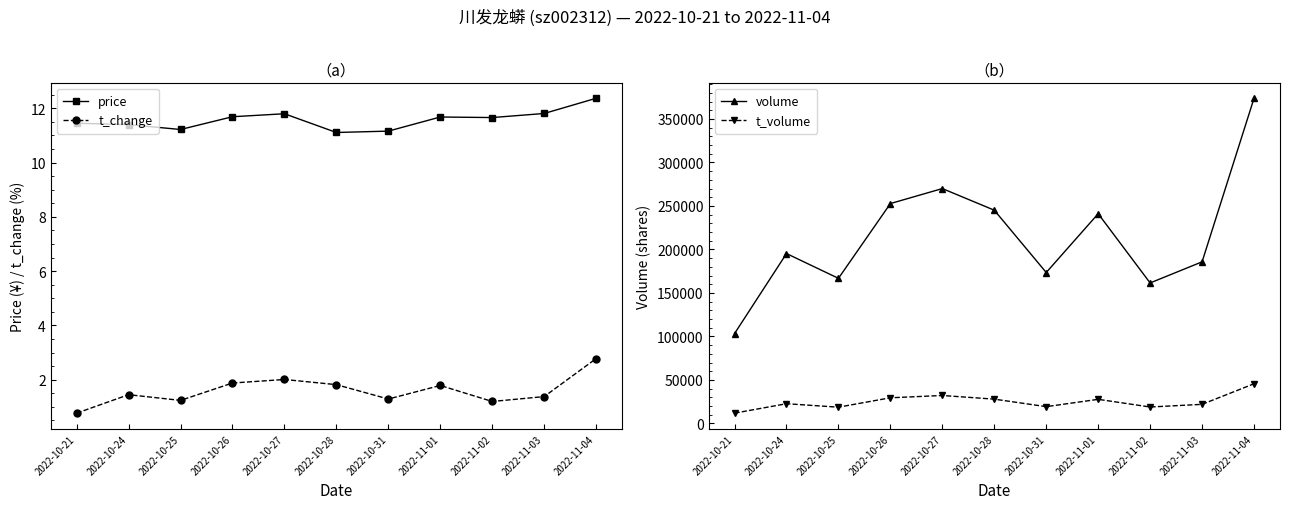

What is the minimum value shown in the chart?

0.8